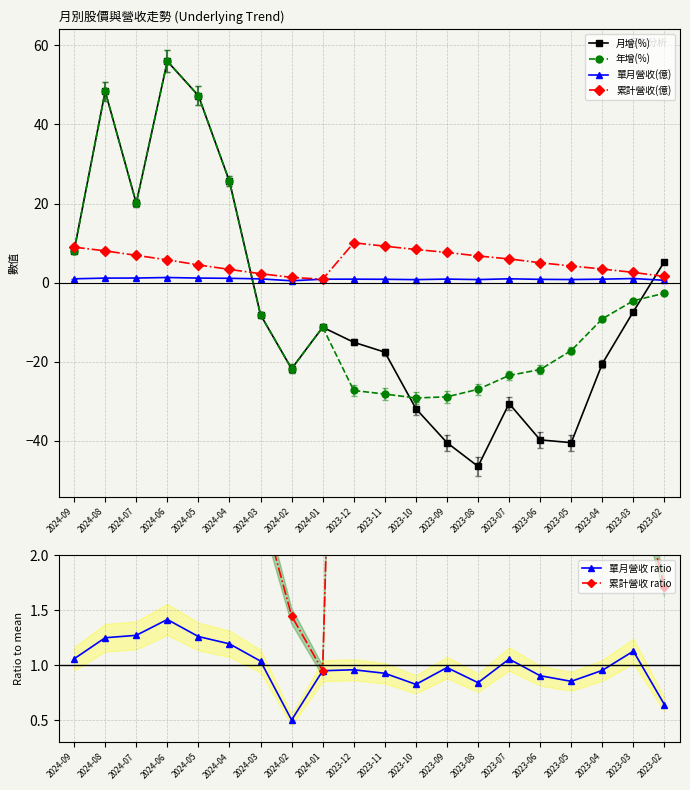

What is the difference between the second highest and minimum values in the 單月營收(億) series?

0.7